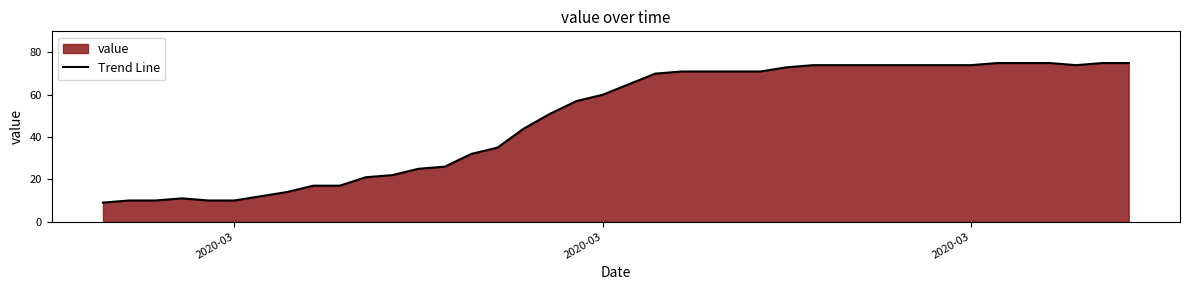

Where is the data nearest to the value 42?

16